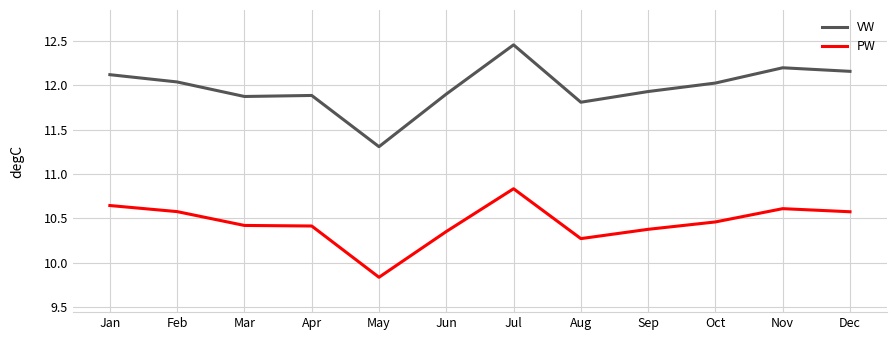

At which label does VW first exceed 12?

Jan